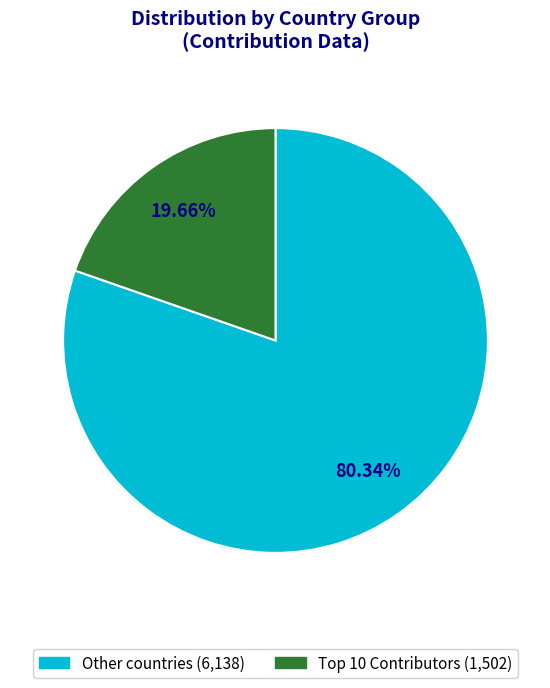

Which slice represents more than half of the pie?

Other countries